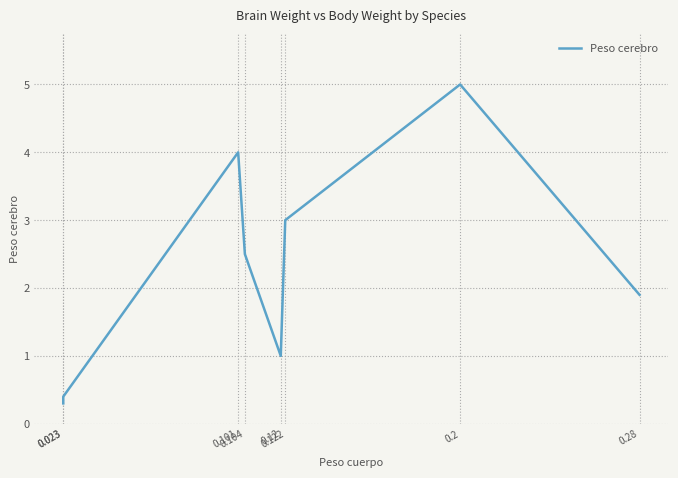

At which label is the value closest to 2?

0.28